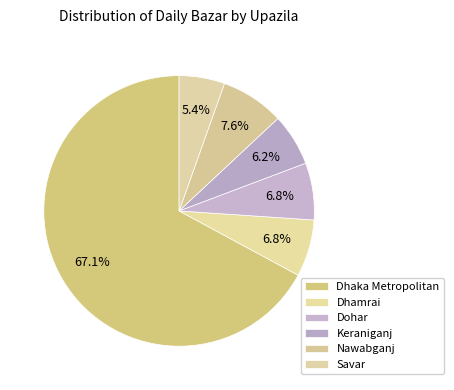

The Savar slice represents 30% of the pie. True or false?

False